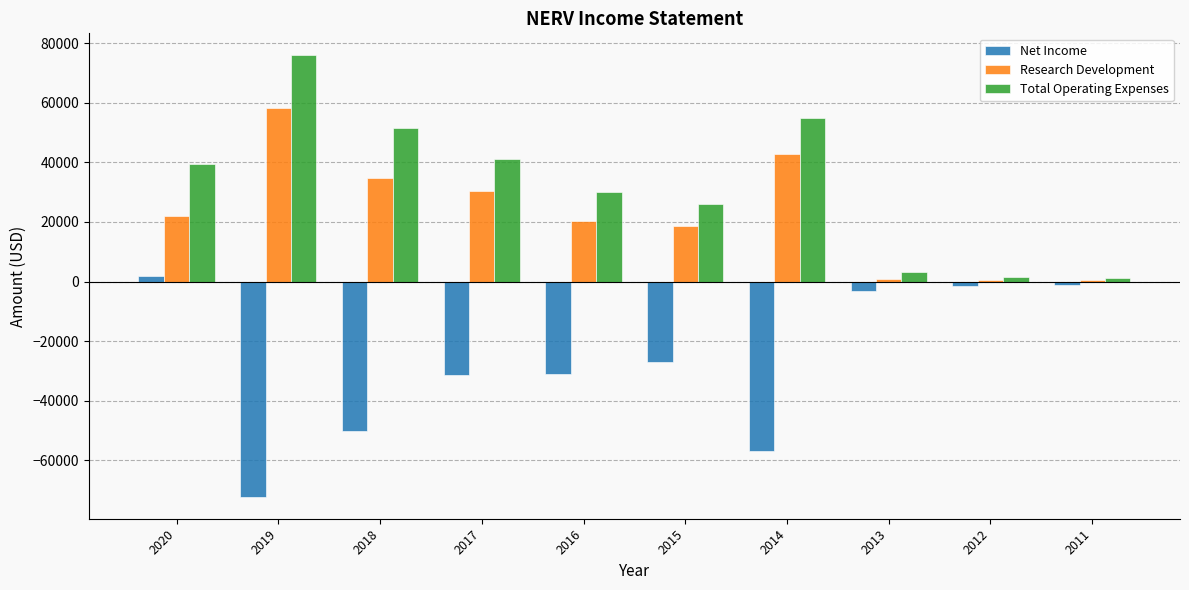

List the series in order of their peak value, highest first.

Total Operating Expenses, Research Development, Net Income